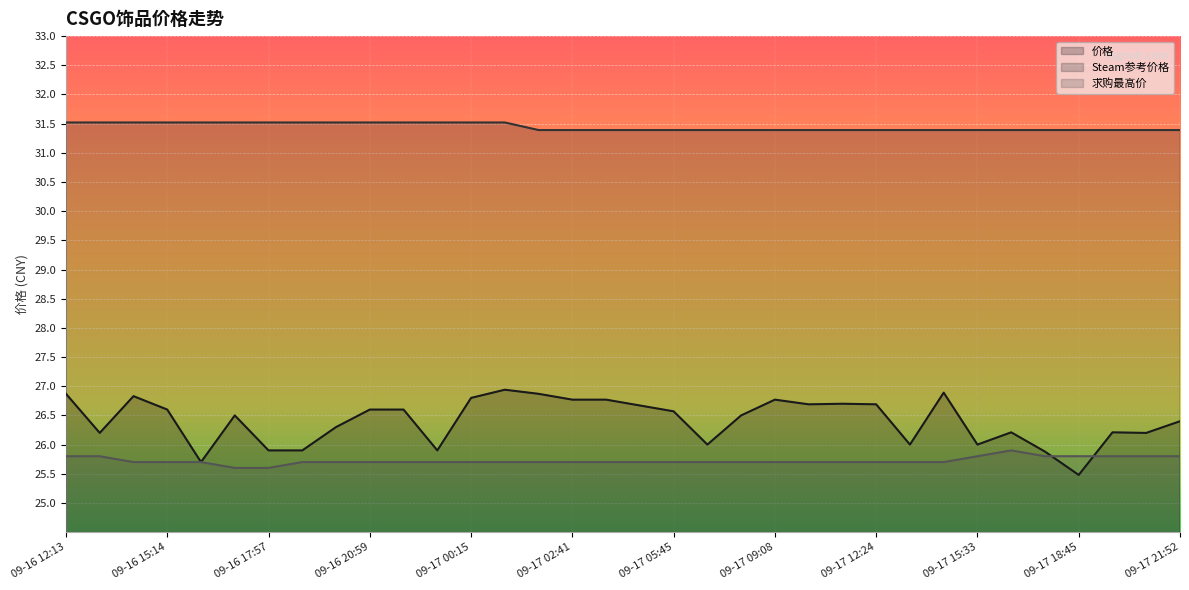

True or false: 求购最高价 has more than 0 points higher than both neighbors.

True